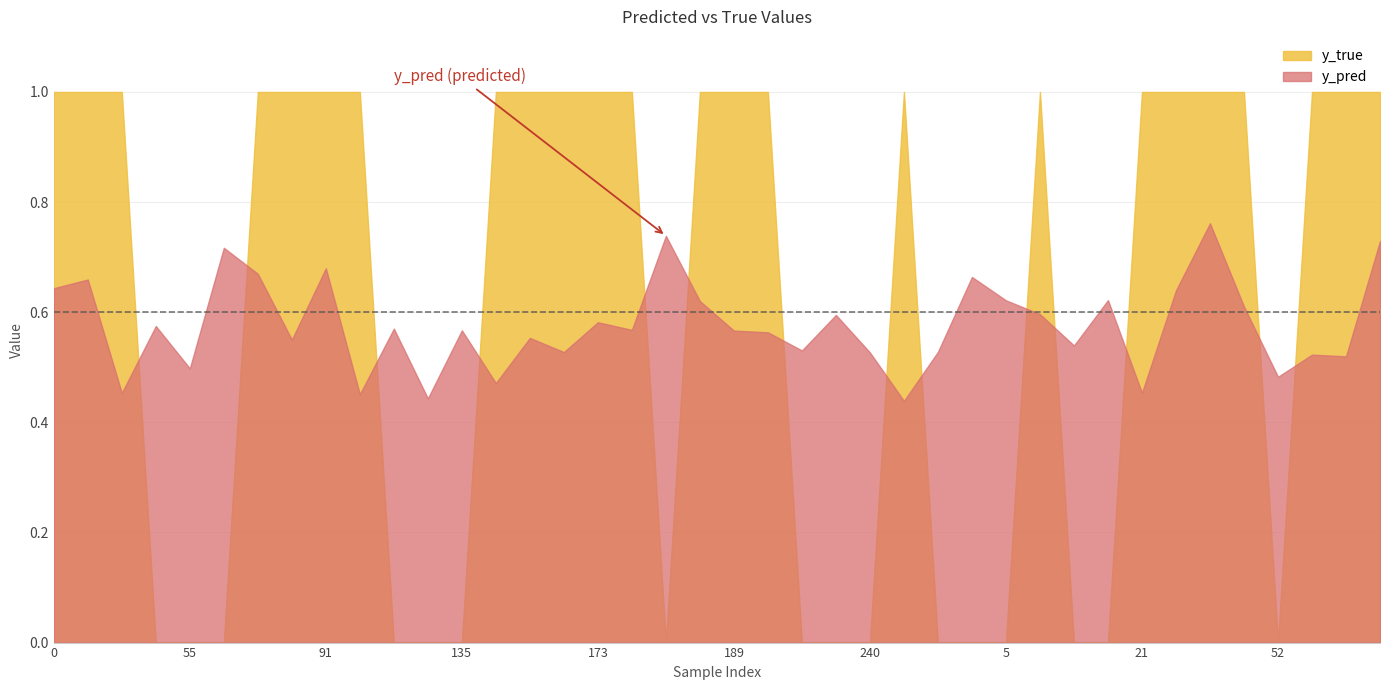

The value of y_pred at 31 is 0.7. True or false?

False